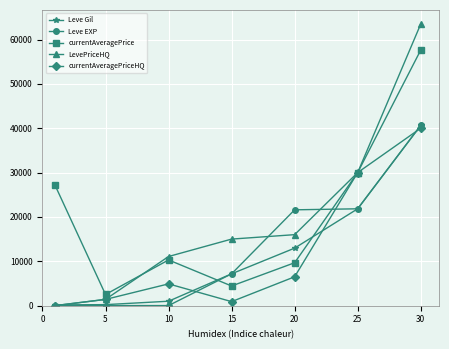

What is the highest value of the currentAveragePrice series?

57611.5